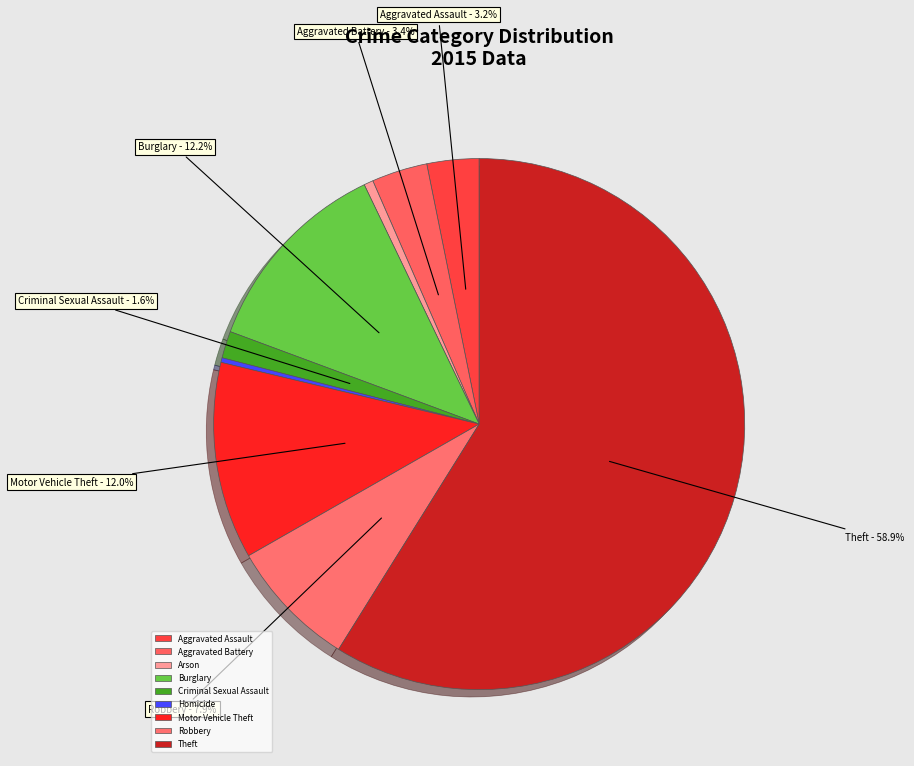

To the nearest percent, what is the average slice percentage?

11%